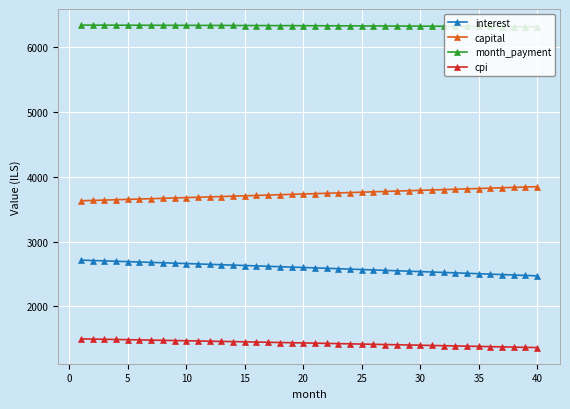

What is the average value of the cpi series?

1431.0